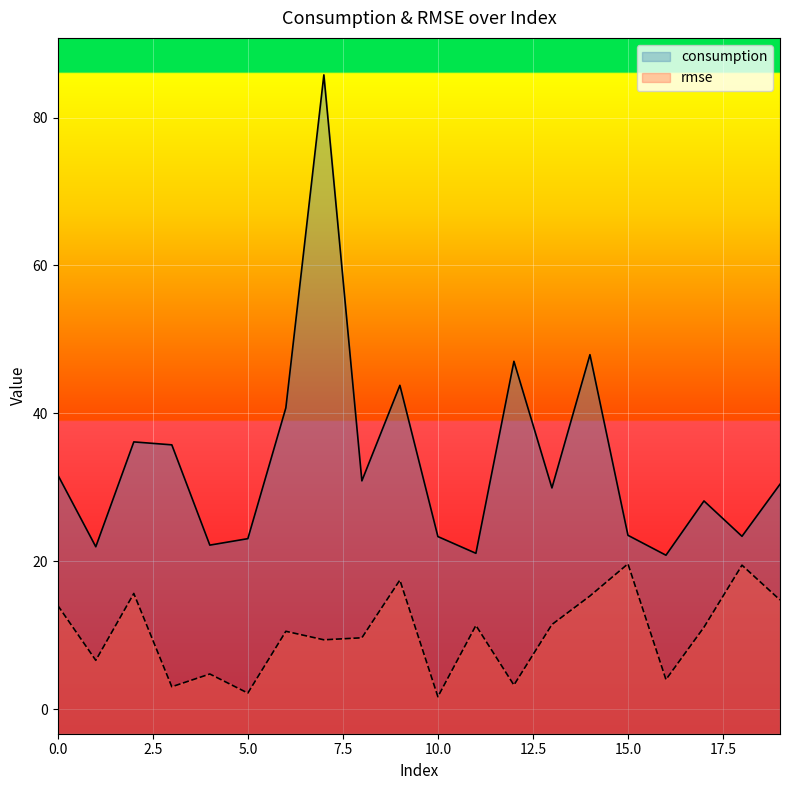

At which label is consumption closest to 53?

14